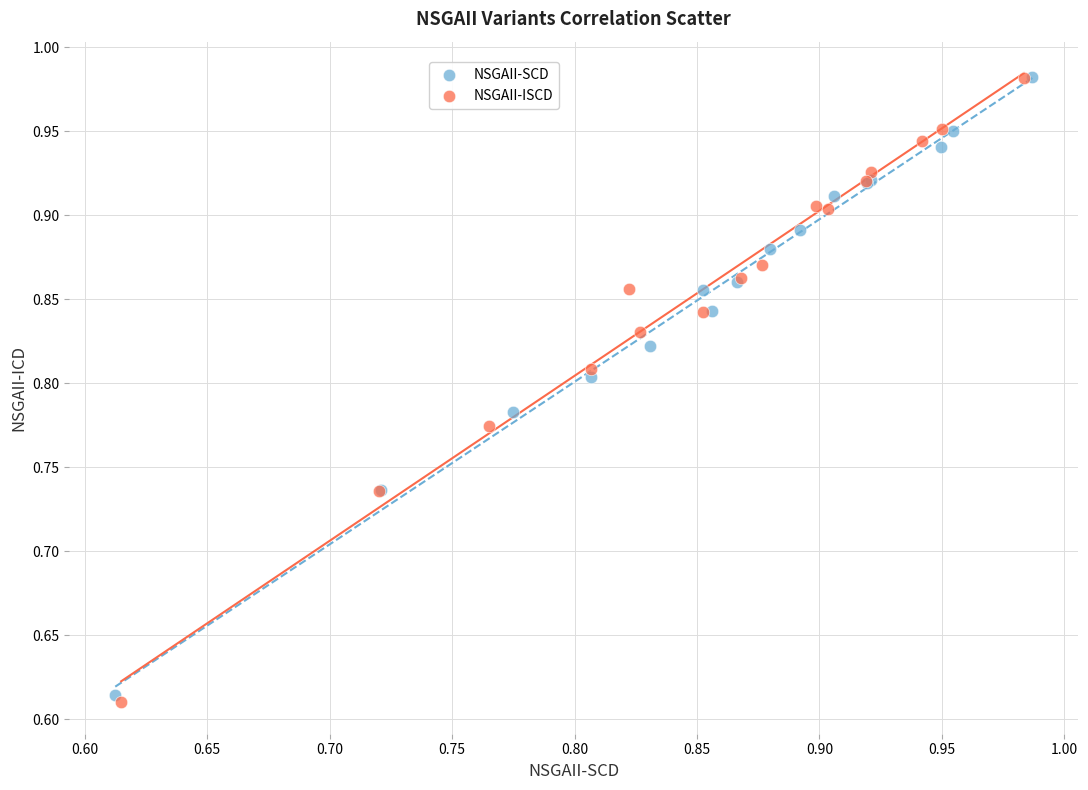

Which series has the largest Y range (max minus min)?

NSGAII-ISCD